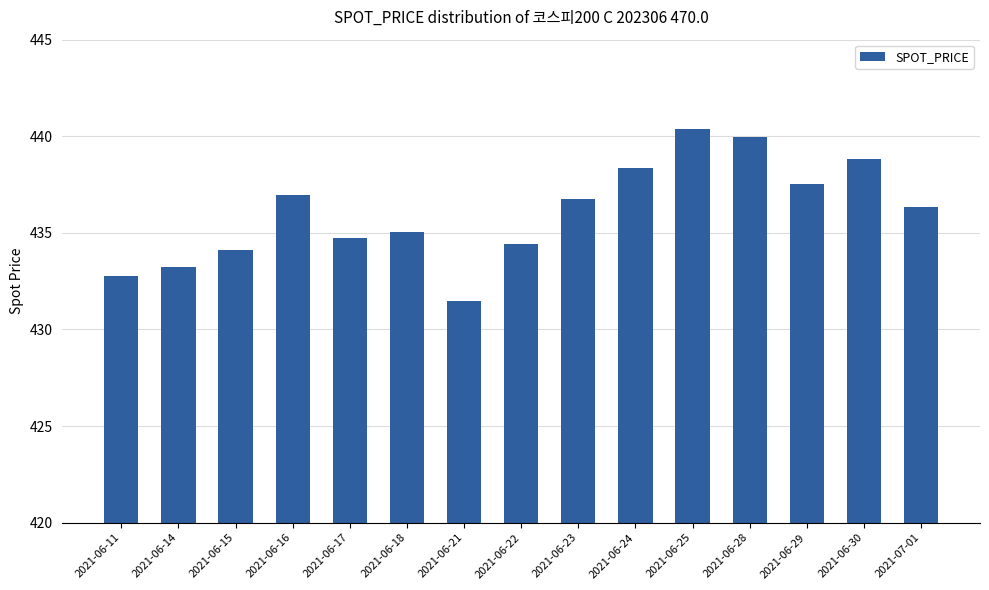

Which category has the highest value across all series?

2021-06-25